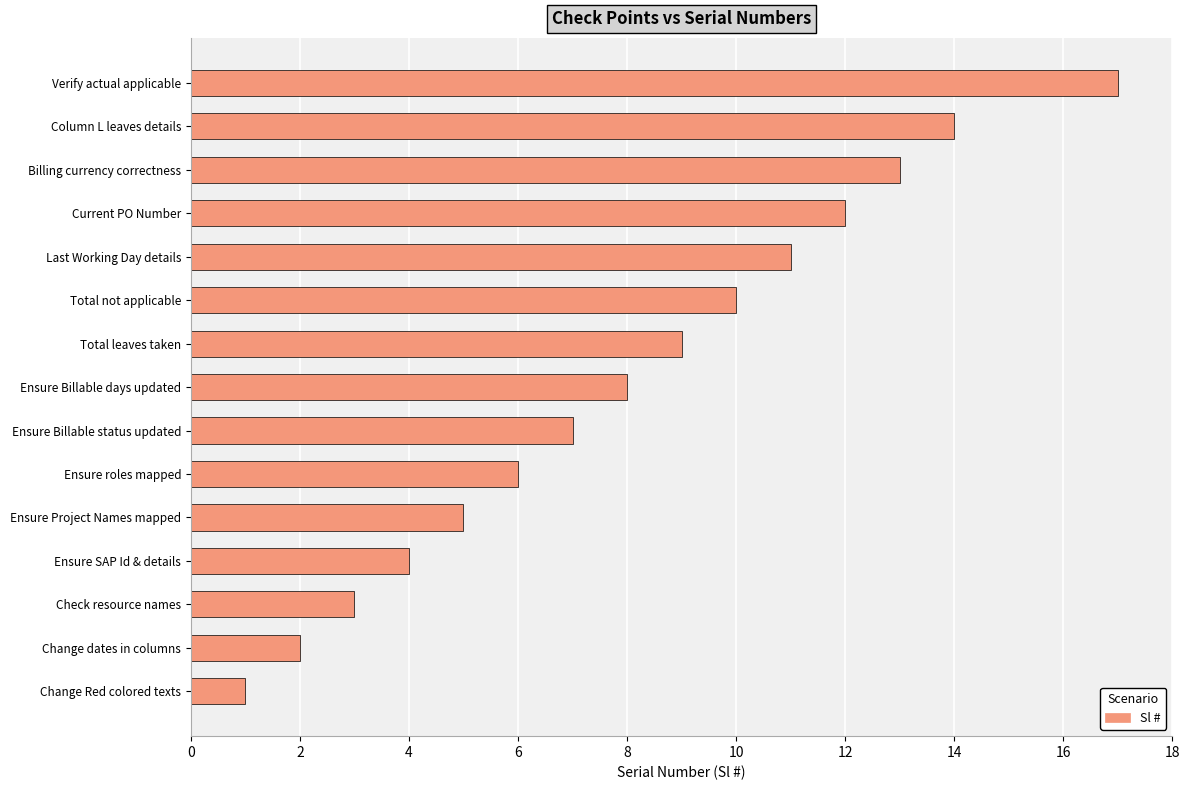

Between Ensure Billable status updated and Verify actual applicable, which is larger?

Verify actual applicable